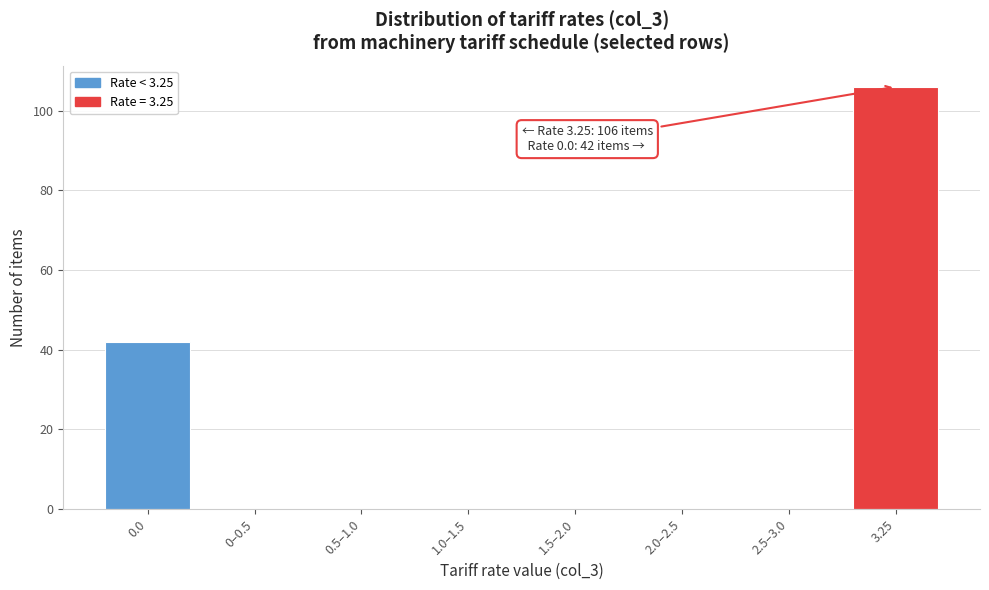

Reading left to right, extract all data points from this chart.

0.0=42	0–0.5=0	0.5–1.0=0	1.0–1.5=0	1.5–2.0=0	2.0–2.5=0	2.5–3.0=0	3.25=106